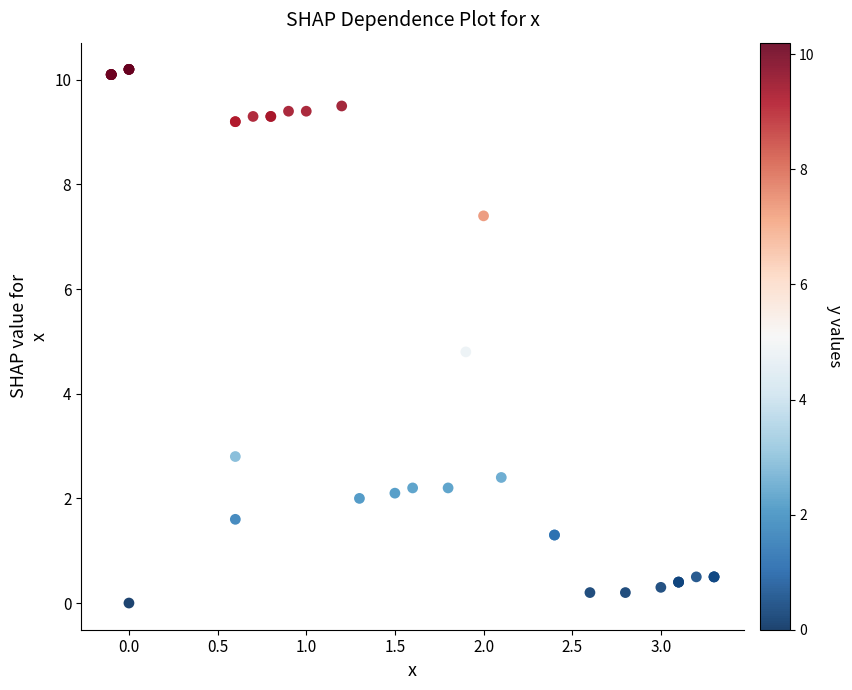

What Y value in the scatter plot is closest to 5?

4.8